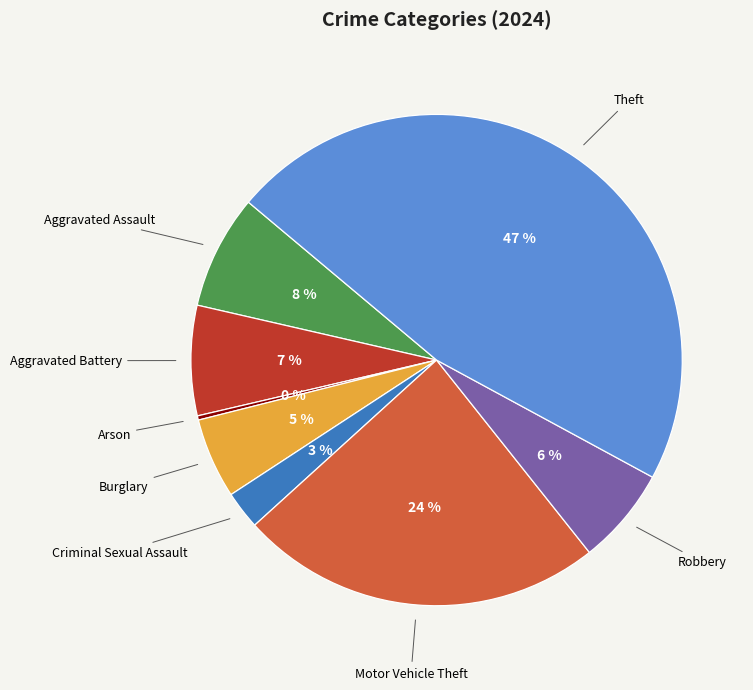

Does any single category account for the majority?

No